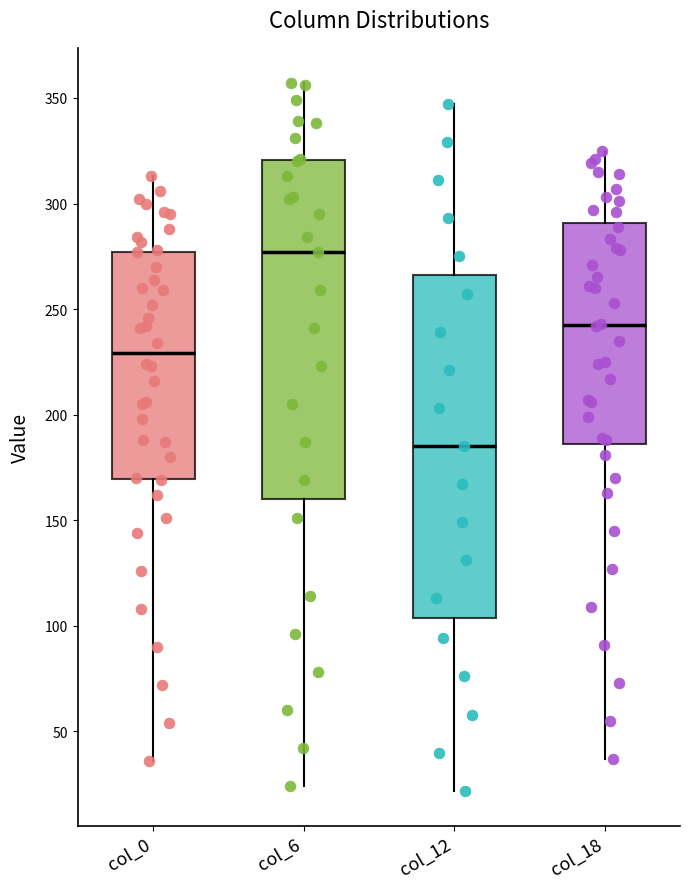

Where does the median line of the box for col_18 sit on the y-axis? The values are not printed on the chart, so give them approximately, as read against the axis.

245